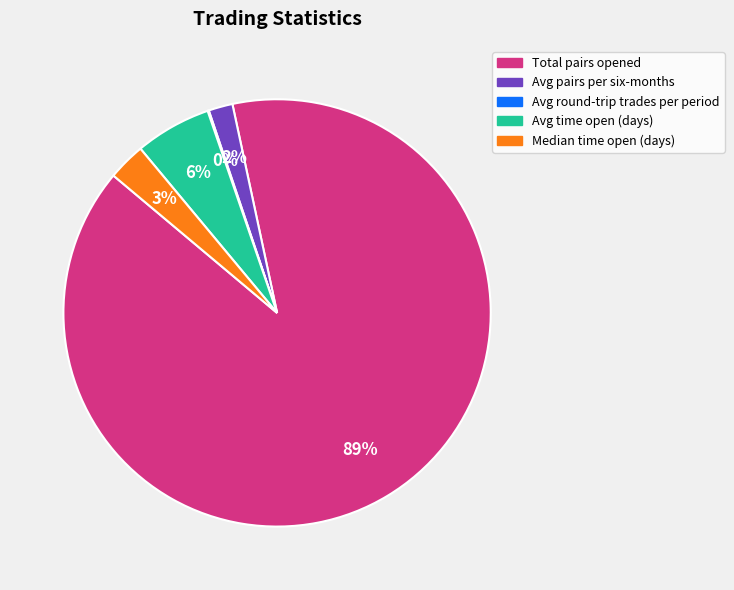

To the nearest percent, what is the difference between the largest and smallest slice percentages?

89%